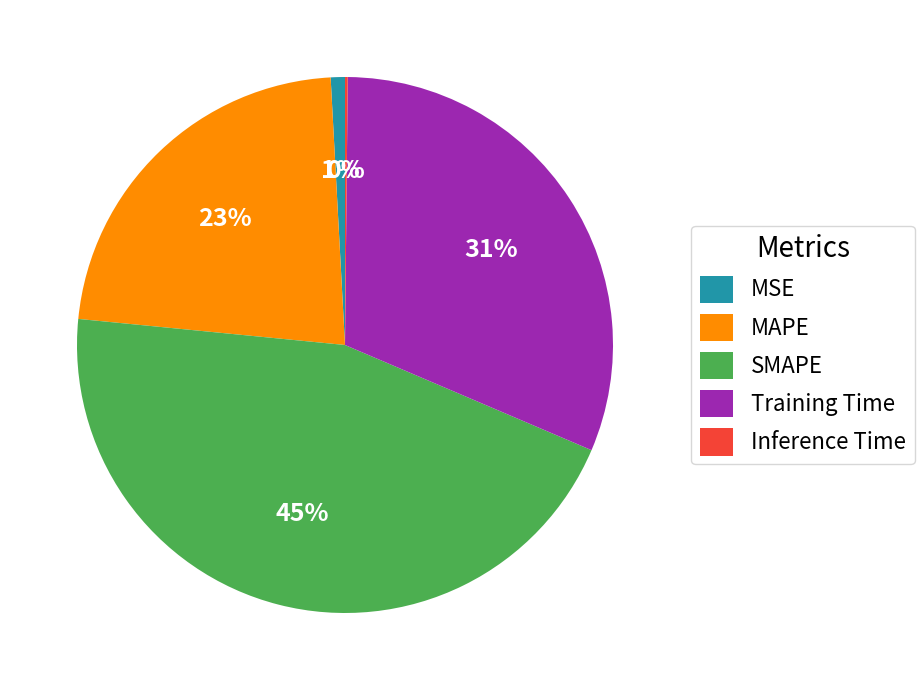

To the nearest percent, what percentage of the pie is MAPE?

23%